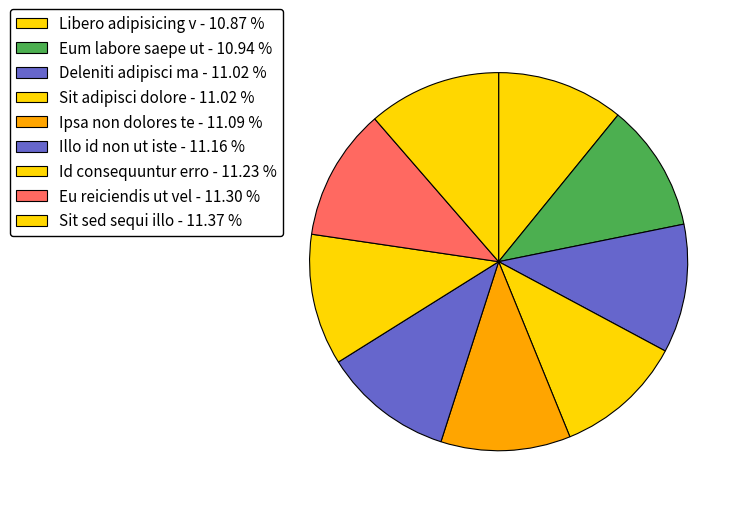

Is there a majority slice in this chart?

No